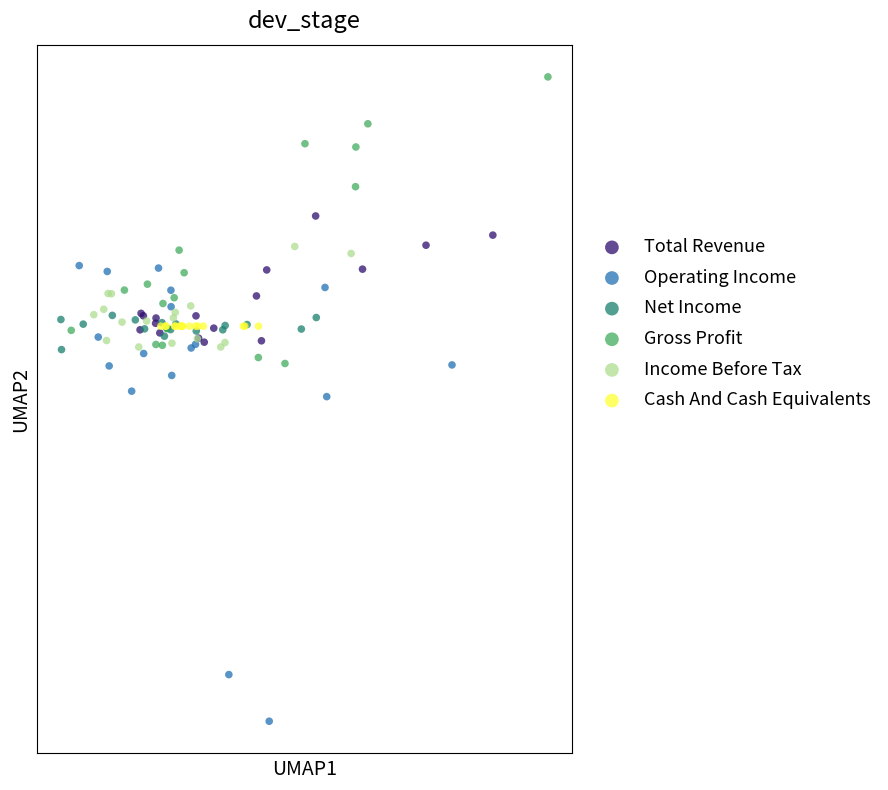

Which series contains the highest Y value?

Gross Profit